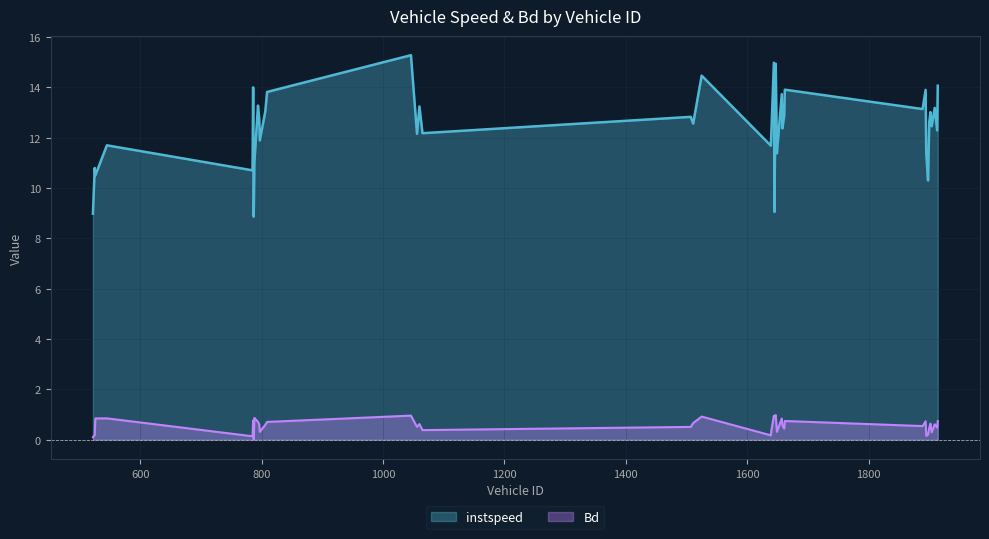

How many data points in instspeed are less than 12?

13